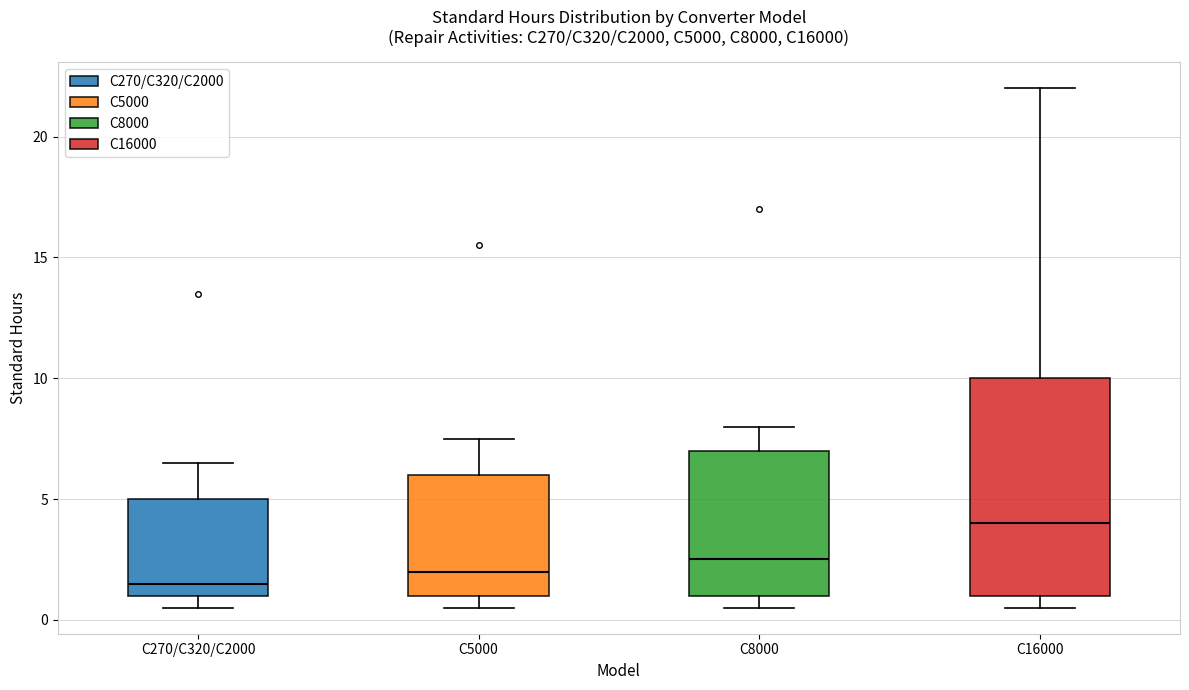

Reading left to right, read every box against the y-axis: the position of its median line, the range the box covers, and the ends of its whiskers. The values are not printed on the chart, so give them approximately, as read against the axis.

C270/C320/C2000: median 1.5, box 1.0 to 5.0, whiskers 0.5 to 6.5
C5000: median 2.0, box 1.0 to 6.0, whiskers 0.5 to 7.5
C8000: median 2.5, box 1.0 to 7.0, whiskers 0.5 to 8.0
C16000: median 4.0, box 1.0 to 10.0, whiskers 0.5 to 22.0